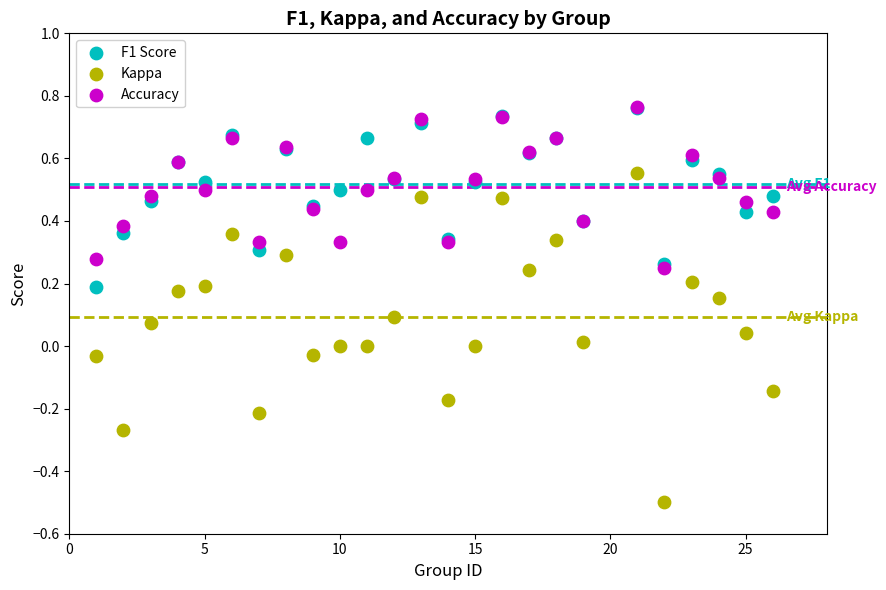

What are all the series names shown in the legend?

F1 Score, Kappa, Accuracy